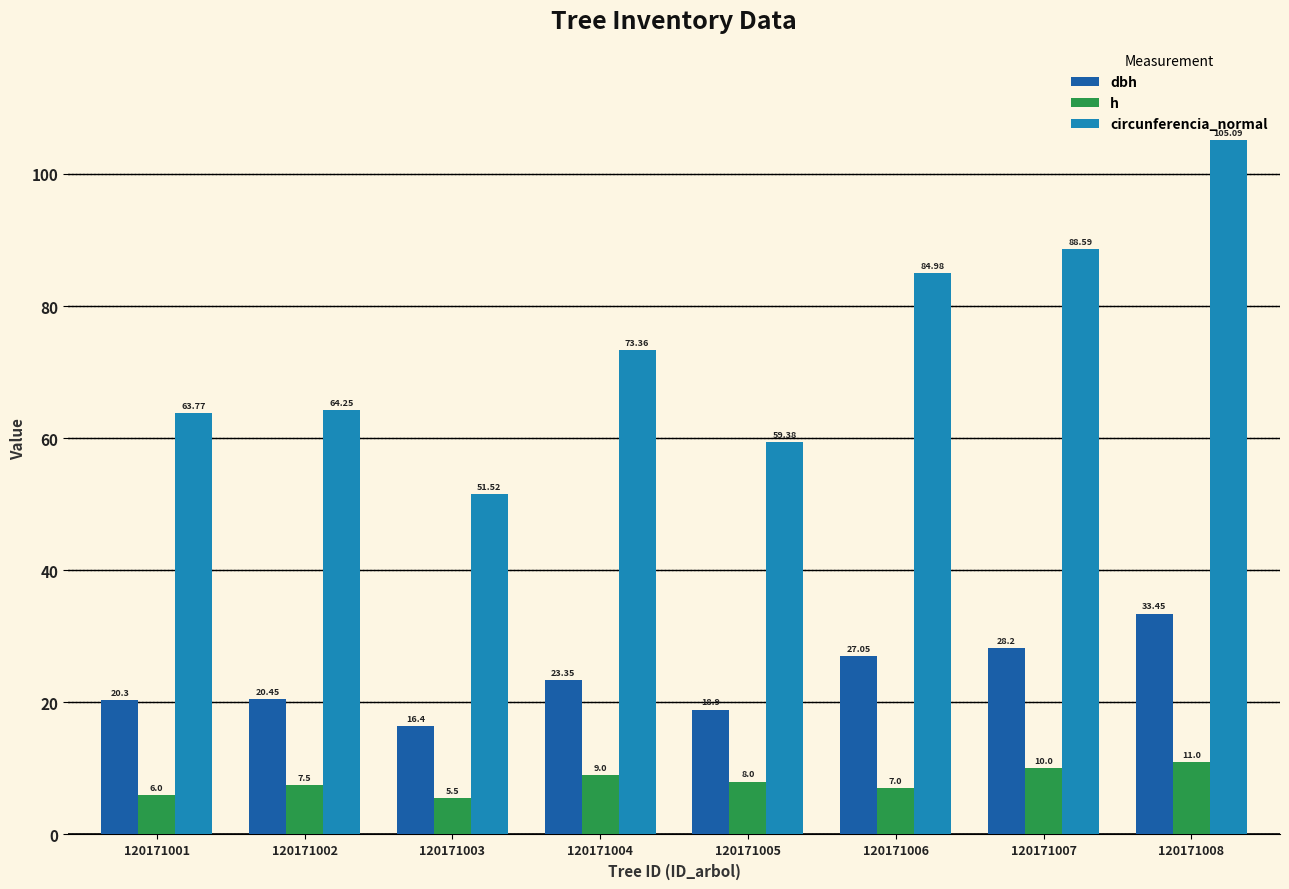

What is the difference between the second highest and minimum values in the dbh series?

11.8